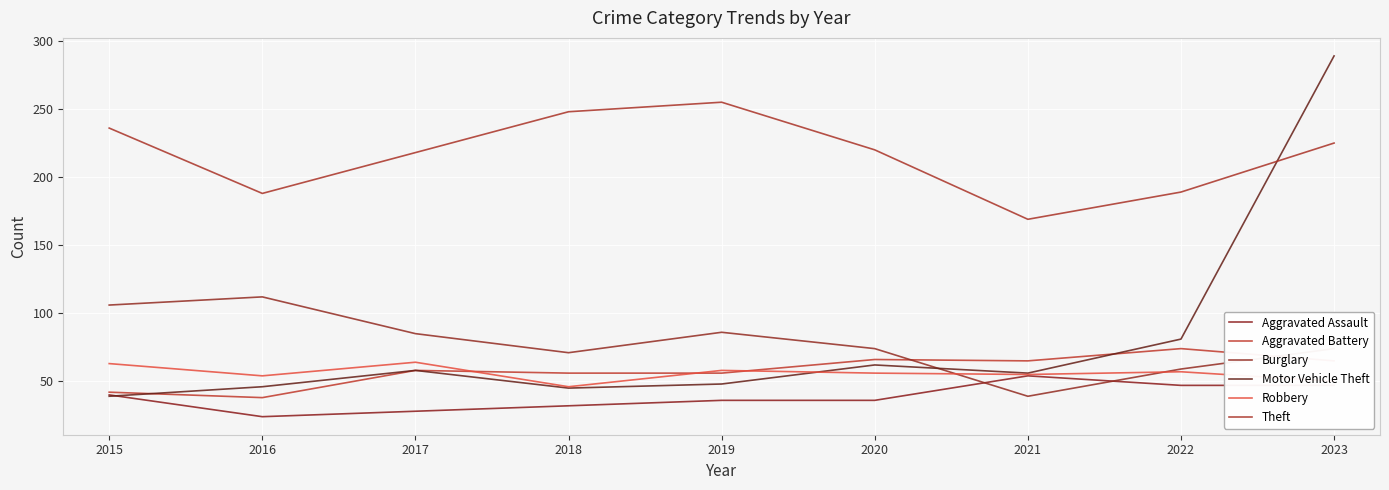

True or false: Motor Vehicle Theft and Aggravated Assault intersect in this chart.

True